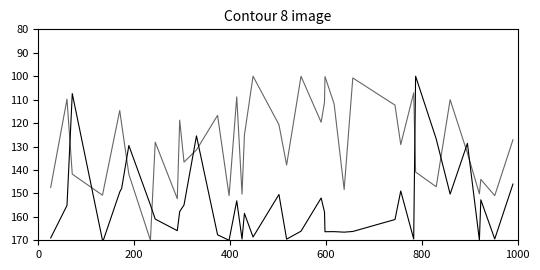

Reading left to right, transcribe all the data shown in this chart.

entropys: 169.0	155.1	107.4	170.0	169.8	149.4	147.9	129.6	154.9	161.0	165.9	157.7	155.0	125.5	167.7	170.0	153.2	169.5	158.5	168.6	150.5	169.5	166.1	152.0	157.9	166.3	166.3	166.5	166.2	161.1	149.0	169.5	100.0	126.8	150.3	128.7	169.9	152.7	169.4	146.0
plpds: 147.5	109.8	141.8	150.8	148.7	114.6	120.5	141.8	170.0	128.1	152.3	118.7	136.6	131.5	116.7	150.9	108.8	150.3	125.2	100.0	120.7	137.9	100.0	119.6	111.1	100.2	111.7	148.3	100.7	112.3	129.2	107.1	140.9	147.2	110.0	132.8	150.2	144.0	151.0	127.1